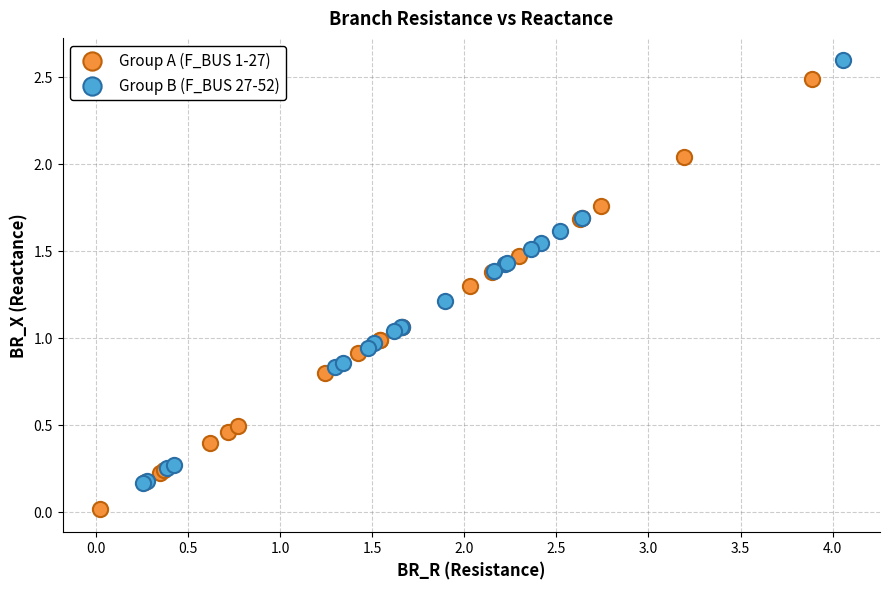

Which series reaches the minimum Y coordinate?

Group A (F_BUS 1-27)